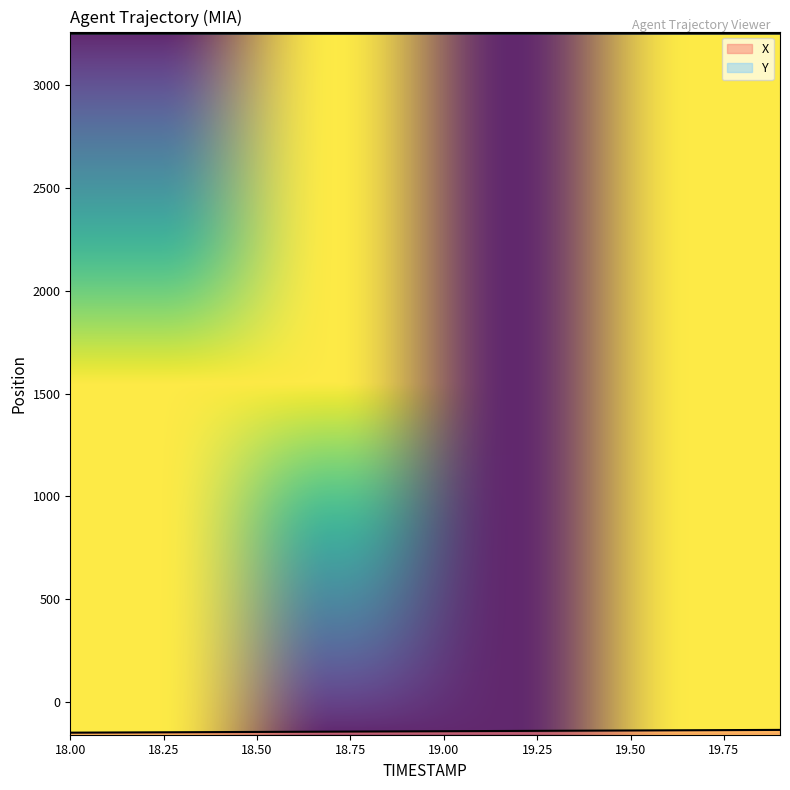

What is the spread (max minus min) of values at 19.3?

3392.7